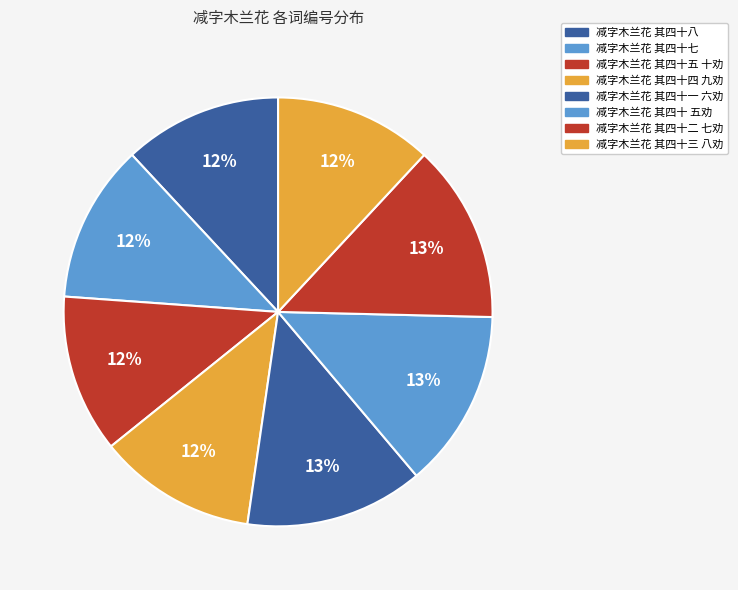

What is the largest slice in the pie chart?

减字木兰花 其四十二 七劝